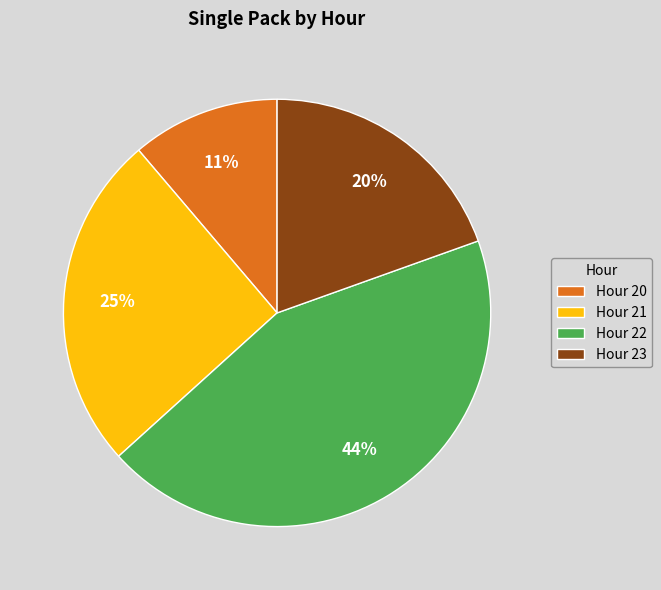

Between Hour 22 and Hour 23, which is larger?

Hour 22